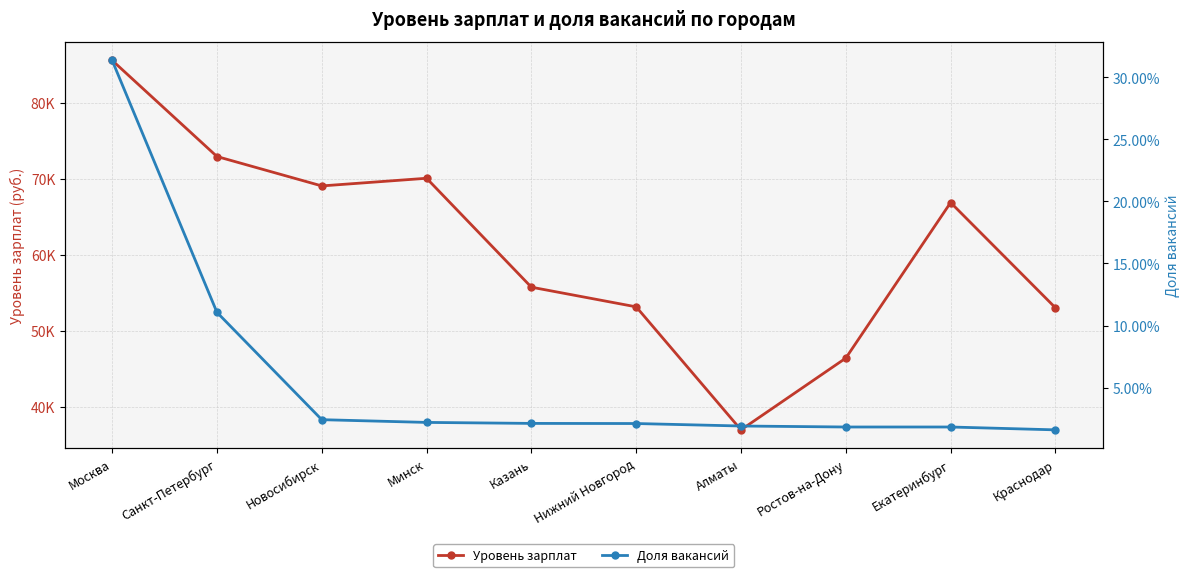

What is the difference between the maximum and second lowest values in the Уровень зарплат series?

39139.0